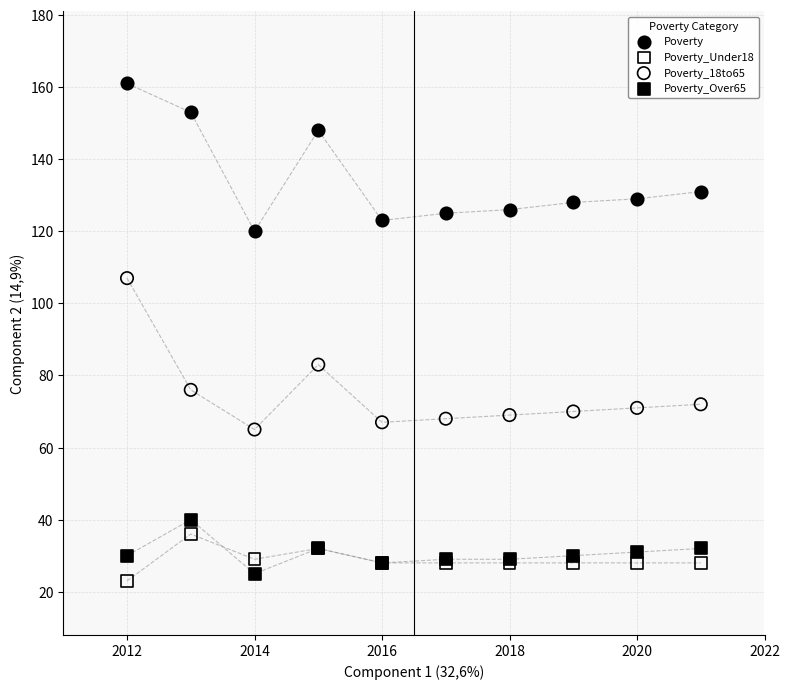

Which series reaches the minimum Y coordinate?

Poverty_Under18